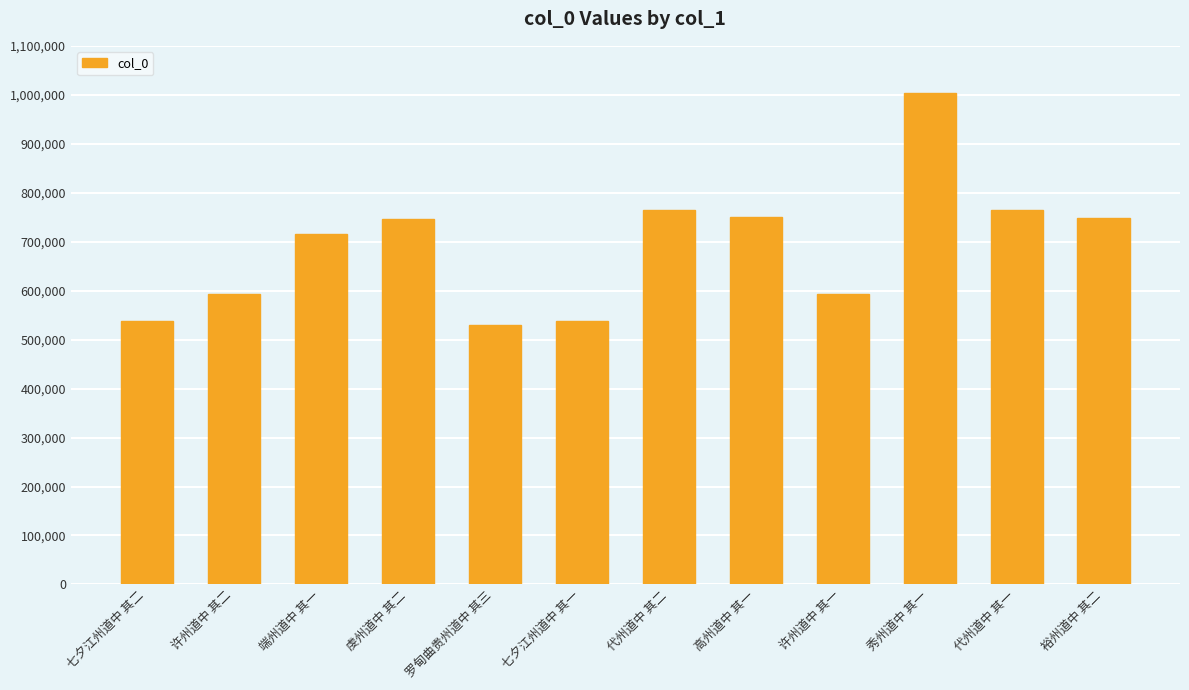

The value at 虔州道中 其二 is 1104237. True or false?

False